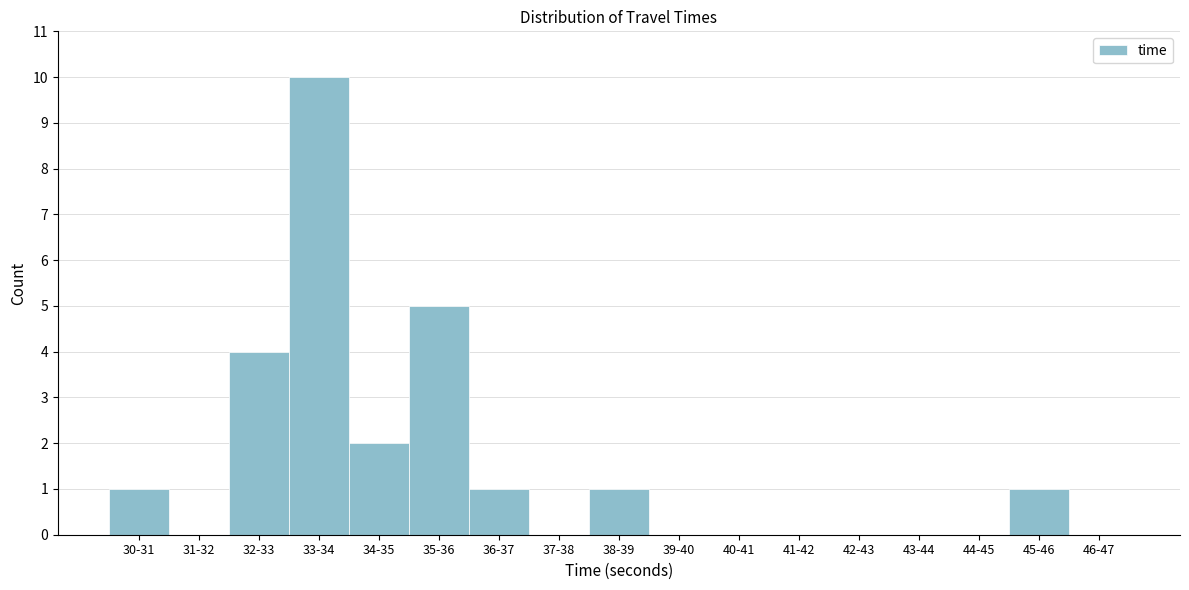

Reading left to right, transcribe all the data shown in this chart.

30-31=1	31-32=0	32-33=4	33-34=10	34-35=2	35-36=5	36-37=1	37-38=0	38-39=1	39-40=0	40-41=0	41-42=0	42-43=0	43-44=0	44-45=0	45-46=1	46-47=0